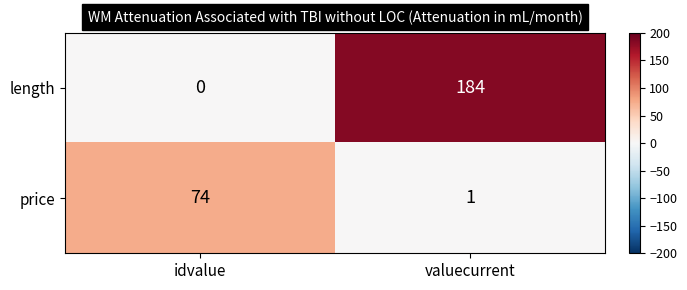

The value of length at valuecurrent is 312. True or false?

False